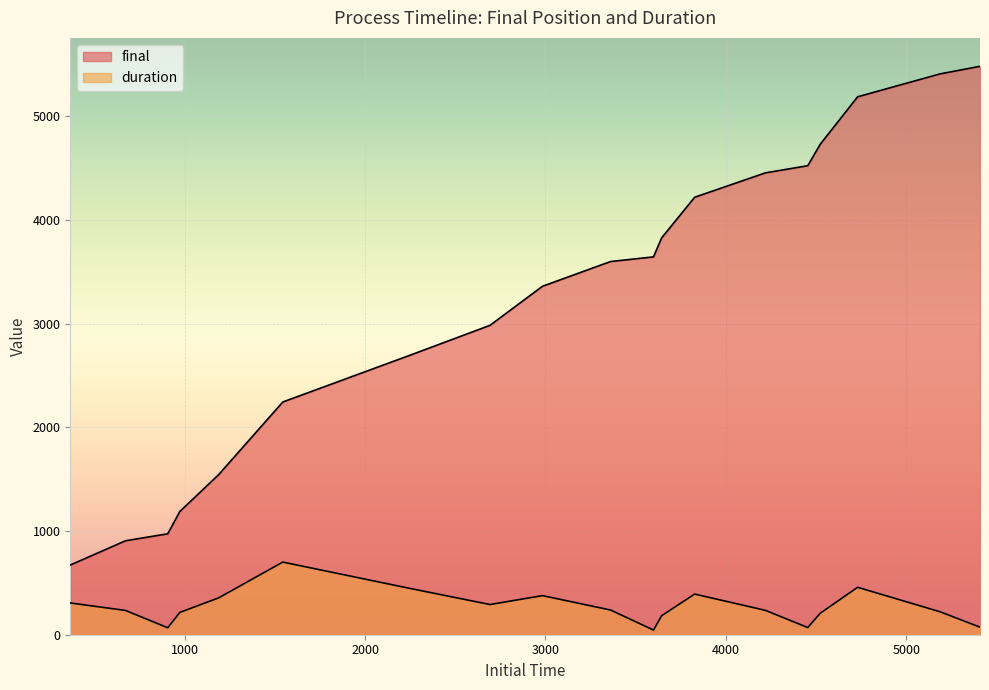

At which category is the sum across all series the highest?

4730.201